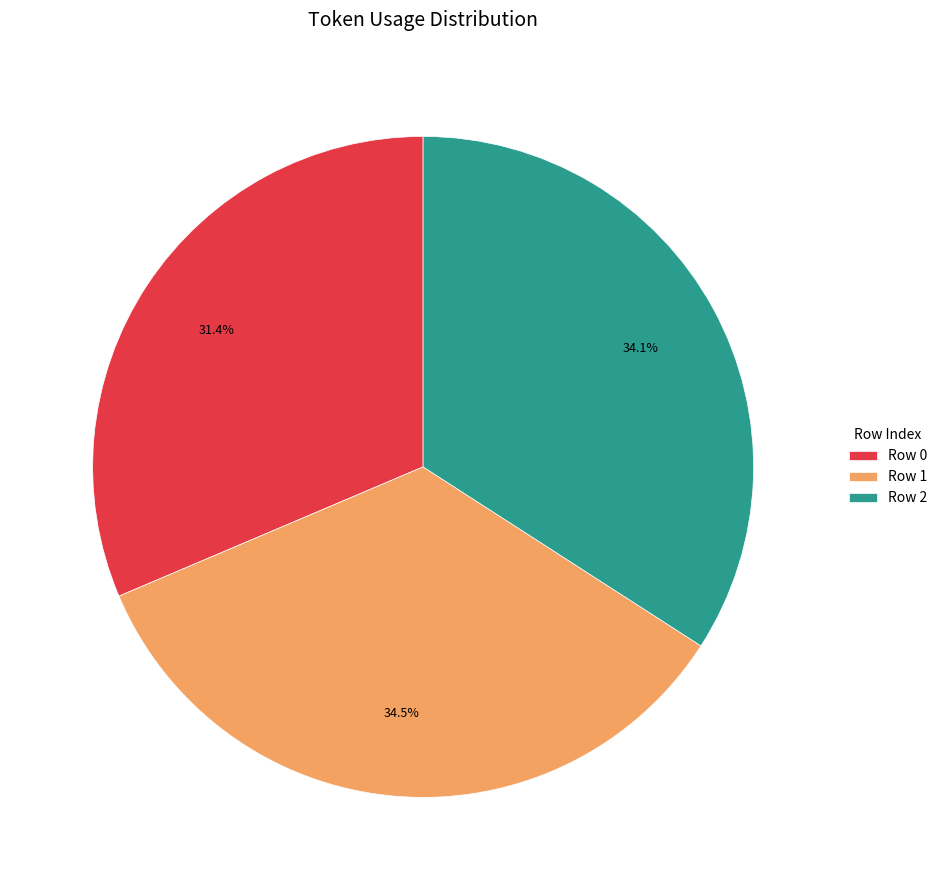

Approximately how many times larger is the value at Row 1 compared to Row 2?

1.0